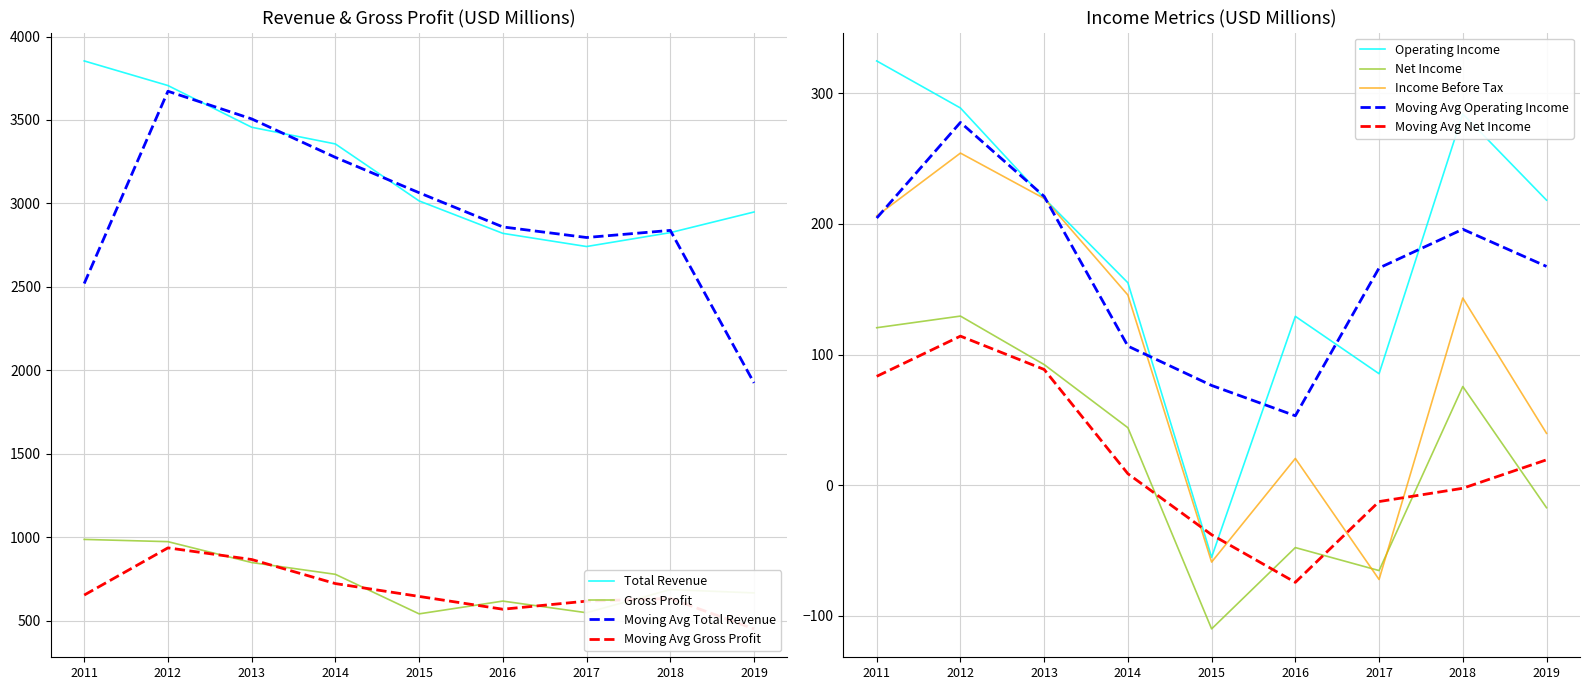

True or false: Gross Profit and Net Income cross at least once.

False